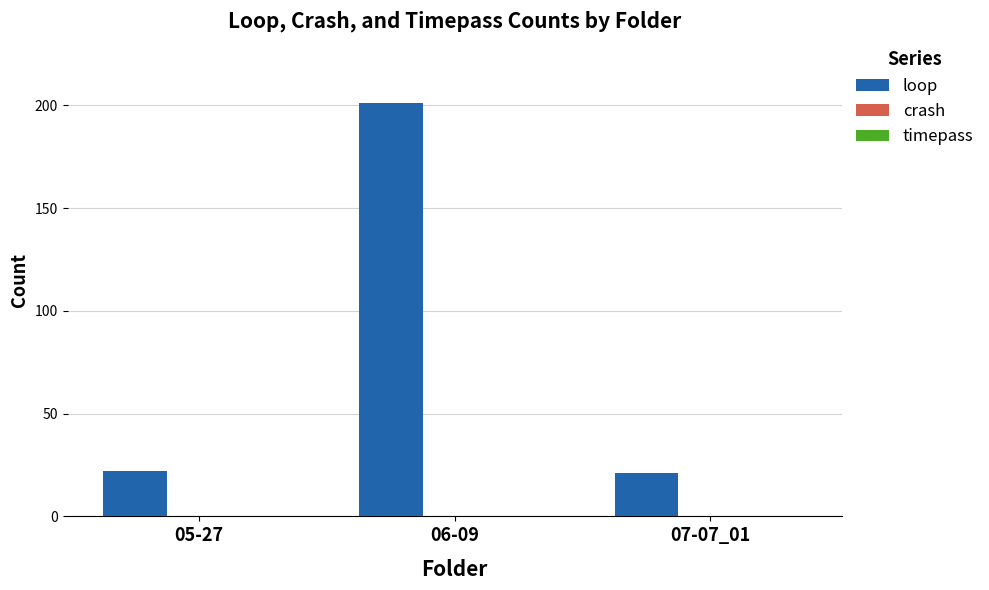

What is the ratio of the value at 07-07_01 to the value at 05-27?

1.0